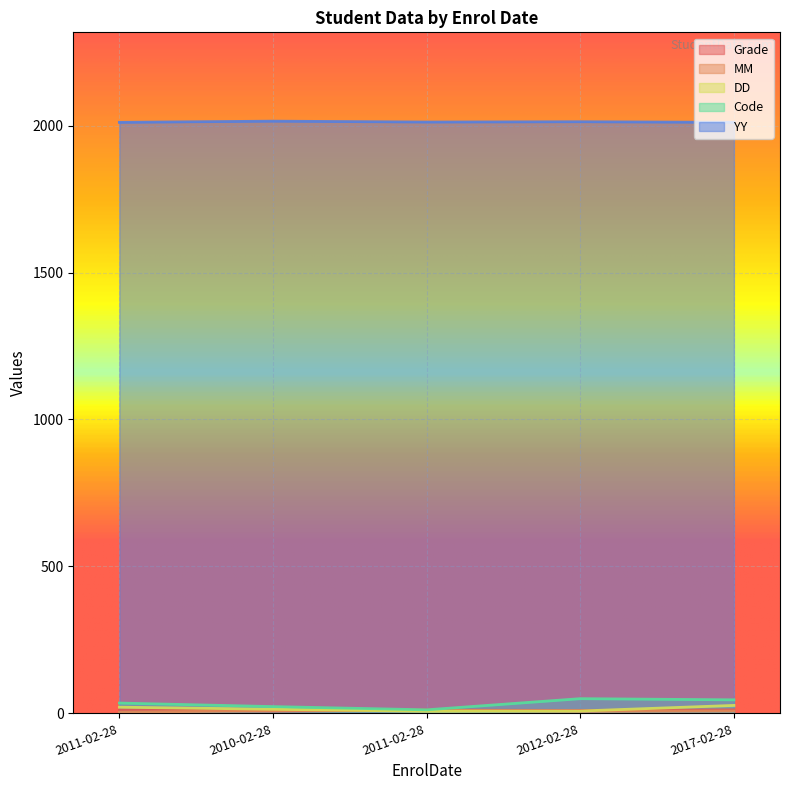

Count the Grade values in the range 10 to 12.

4